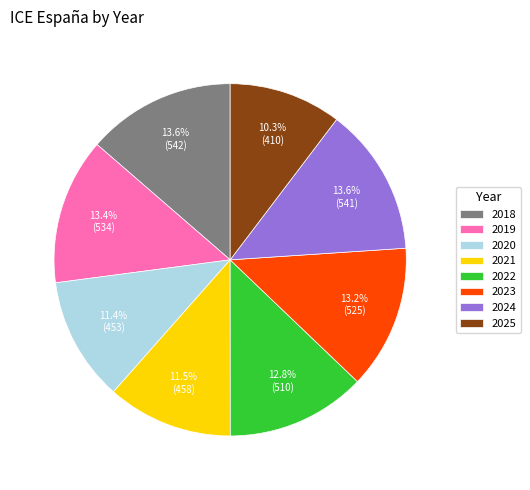

Does 2025 represent more than half of the total?

No